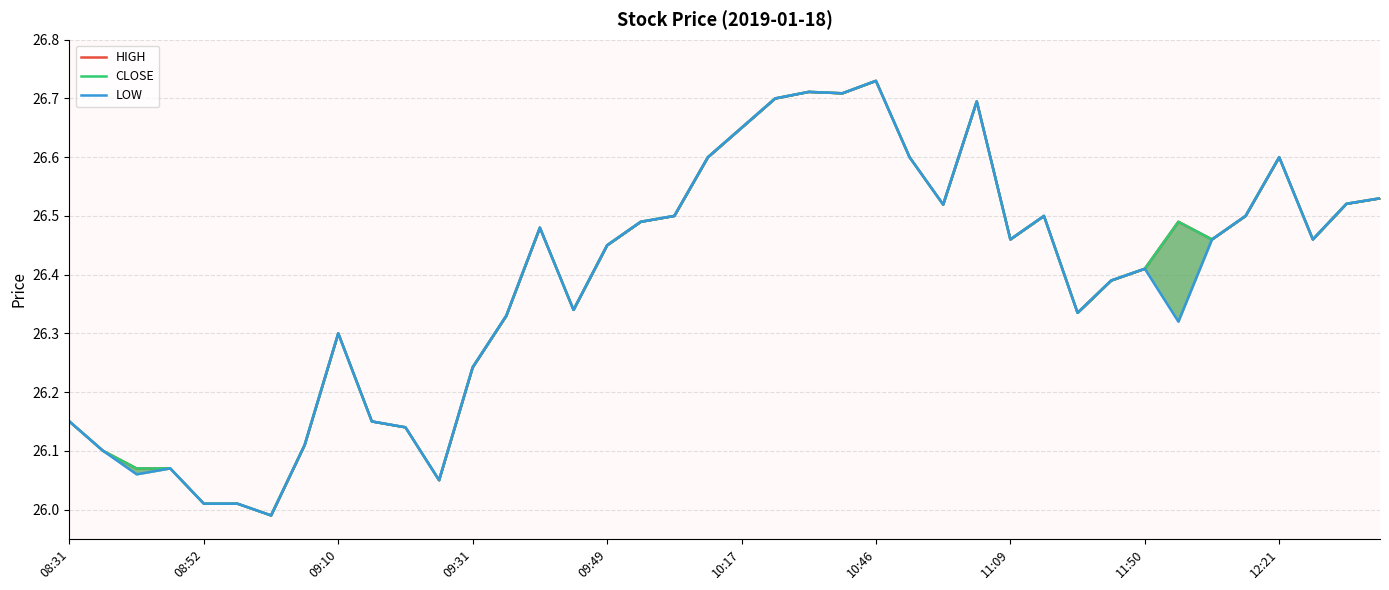

Which has a higher value, 09:10 or 33?

33